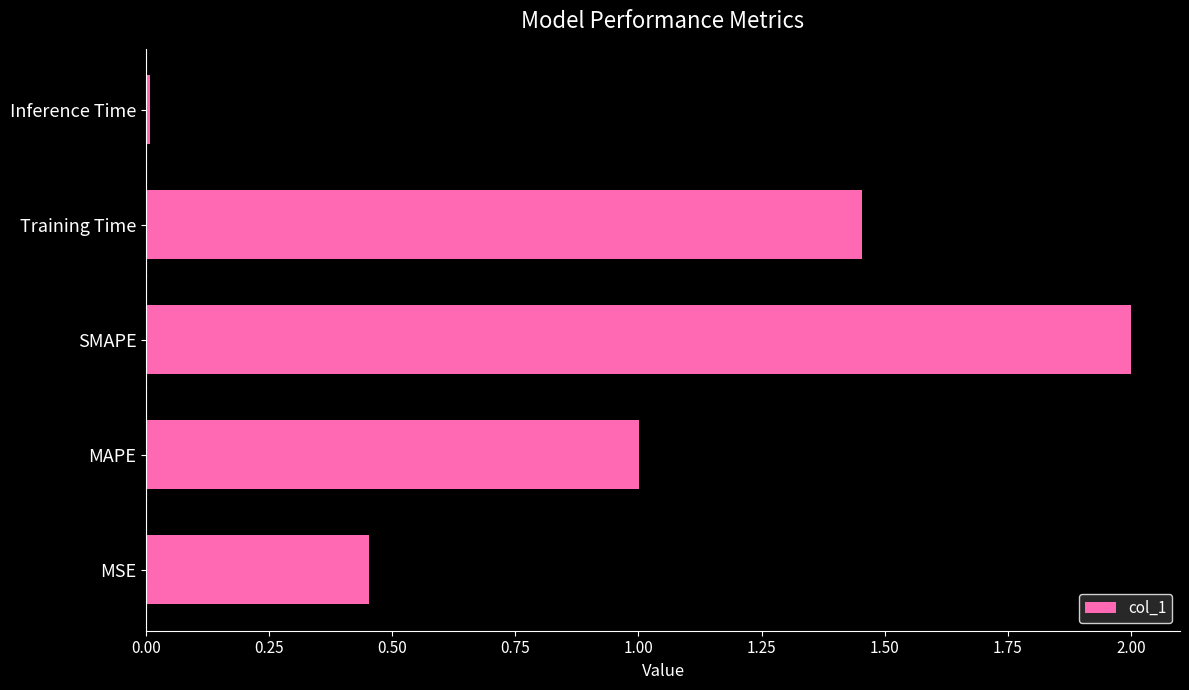

What is the sum of all values?

4.9